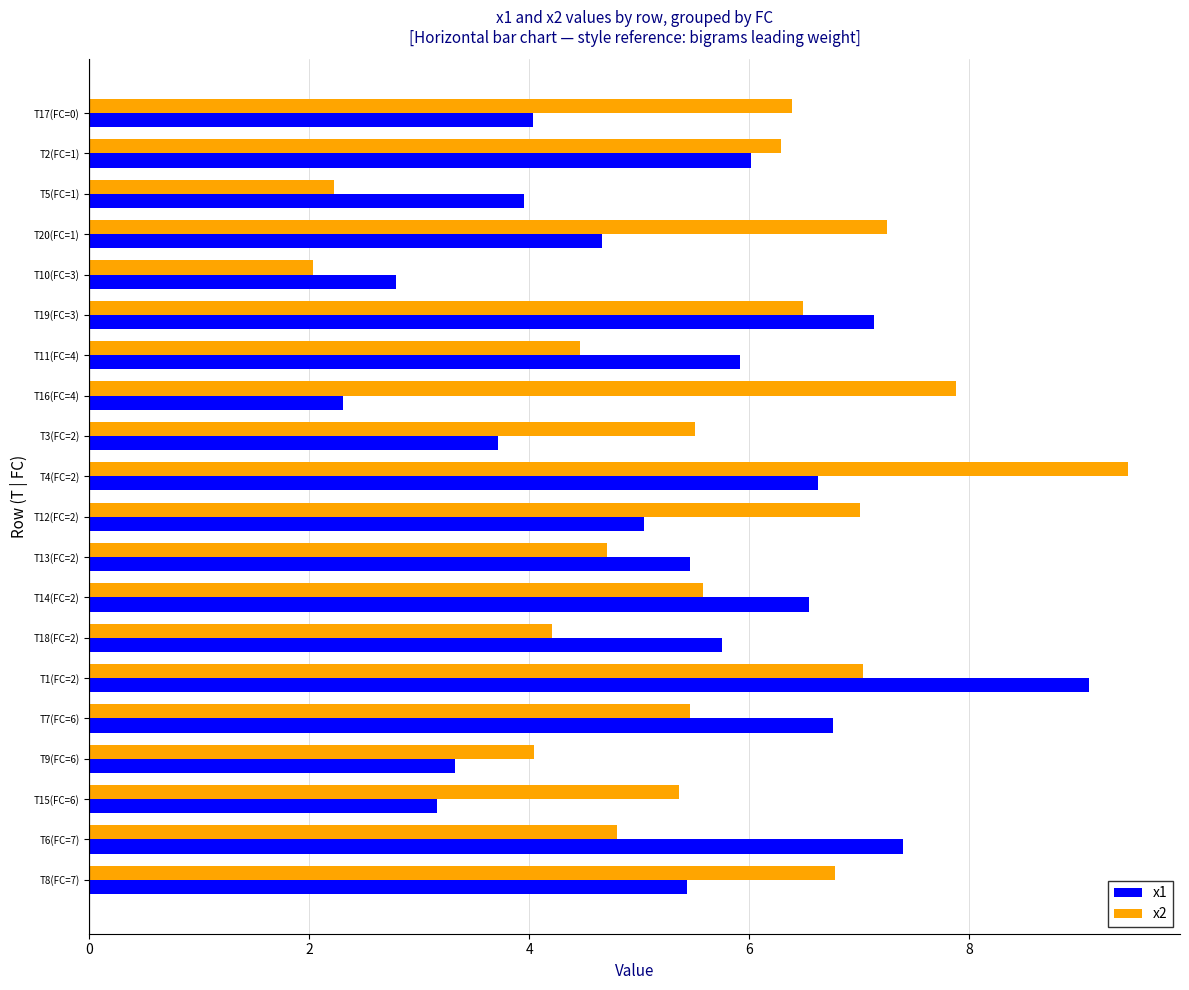

How many data points in x2 are less than 5?

7